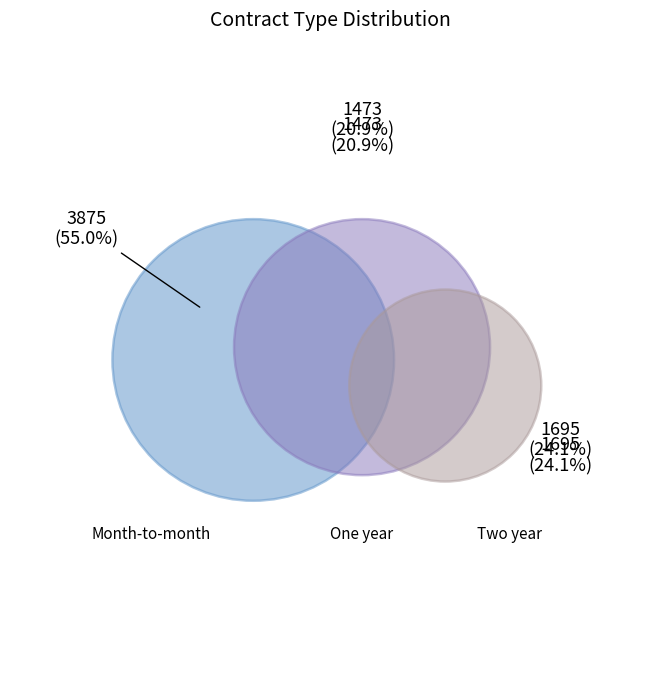

To the nearest percent, what is the difference between the Two year and Month-to-month slice percentages?

31%